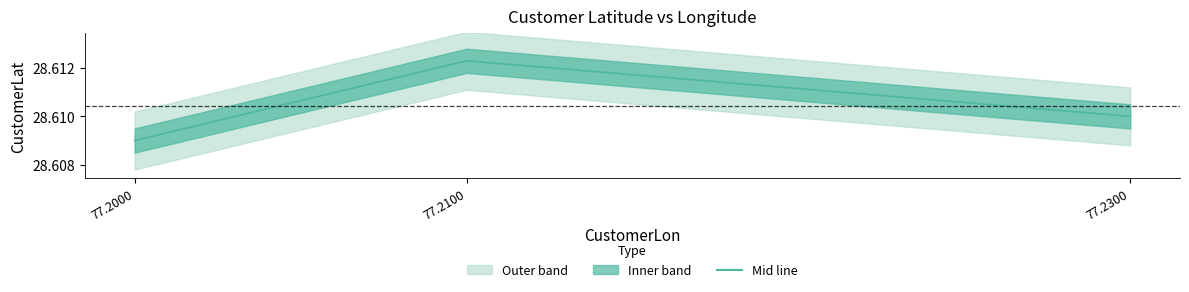

What is the sum of all values?

85.8